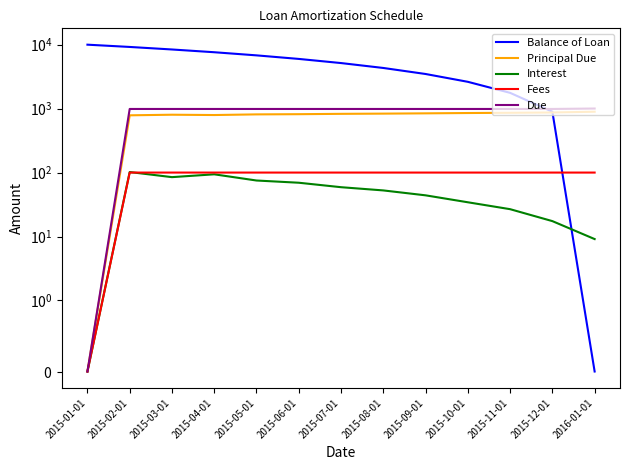

What is the label of the 2nd point from the left?

2015-02-01